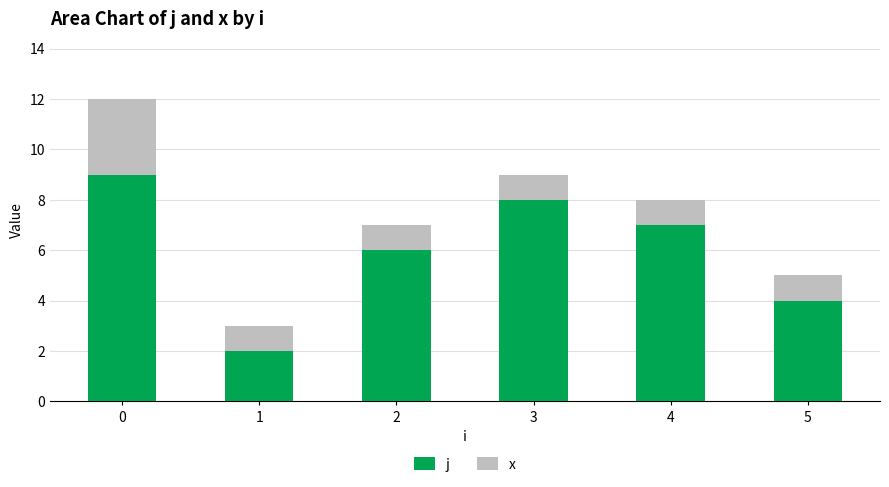

Are the bars horizontal?

No